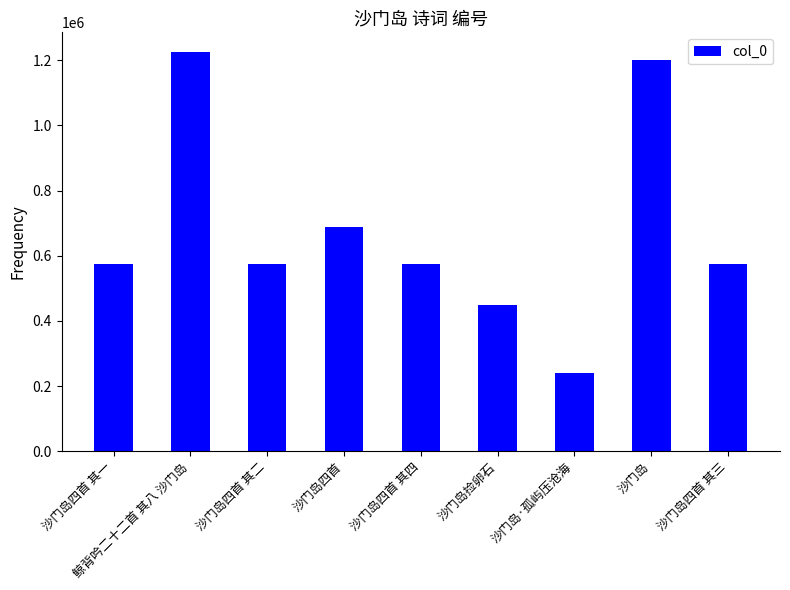

What is the label of the 7th bar from the left?

沙门岛·孤屿压沧海